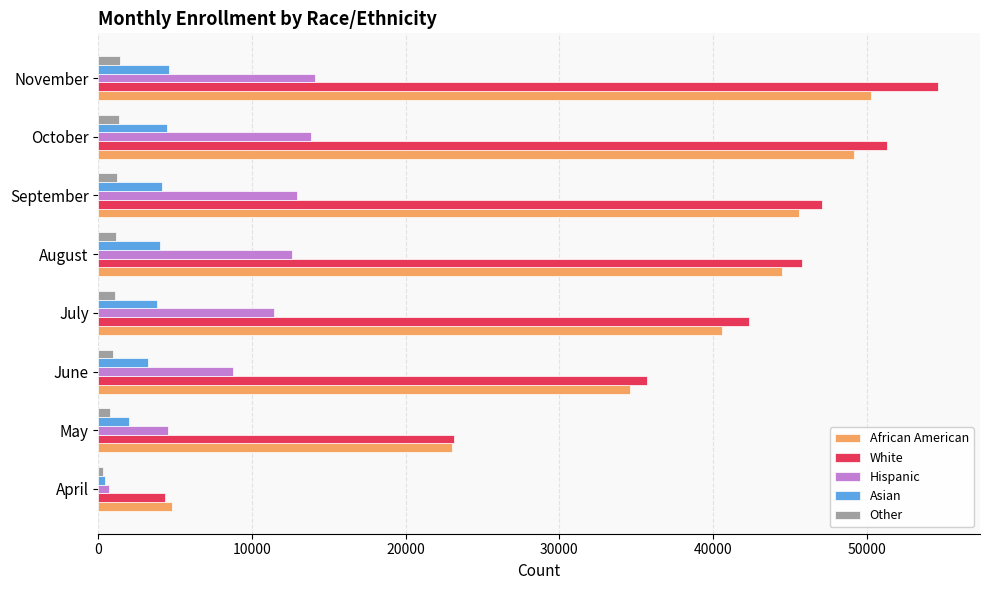

Is it true that Asian equals 2001 at May?

True